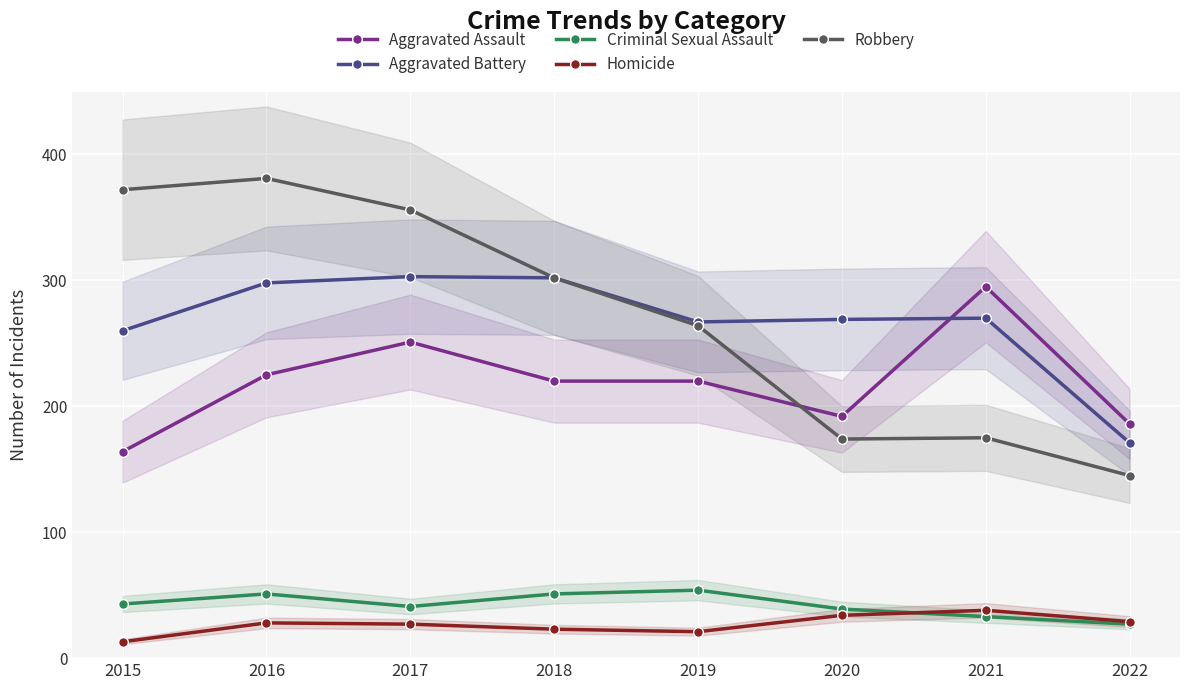

At 2019, list the series in order from largest to smallest.

Aggravated Battery, Robbery, Aggravated Assault, Criminal Sexual Assault, Homicide